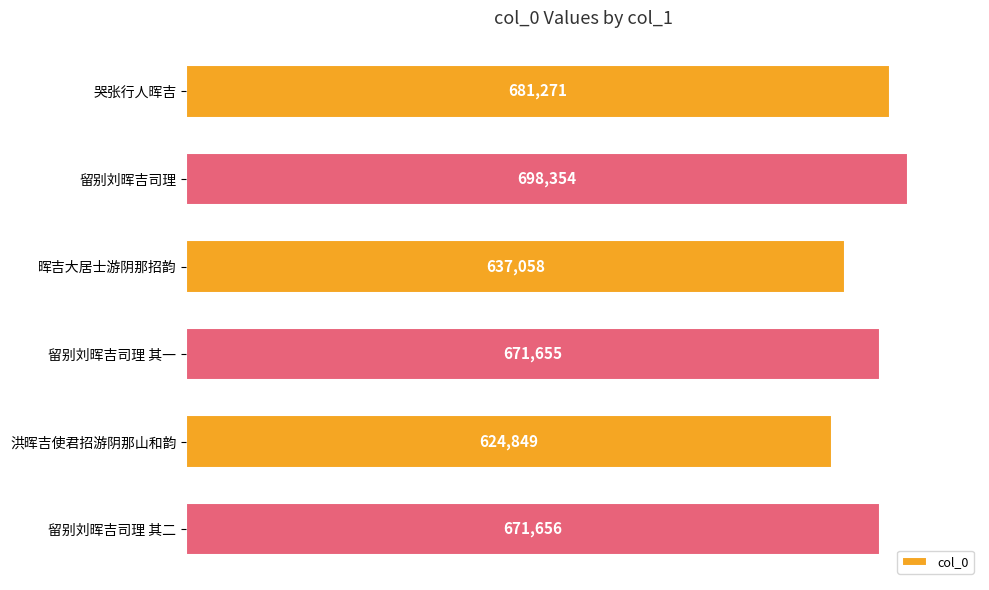

Are the bars horizontal?

Yes